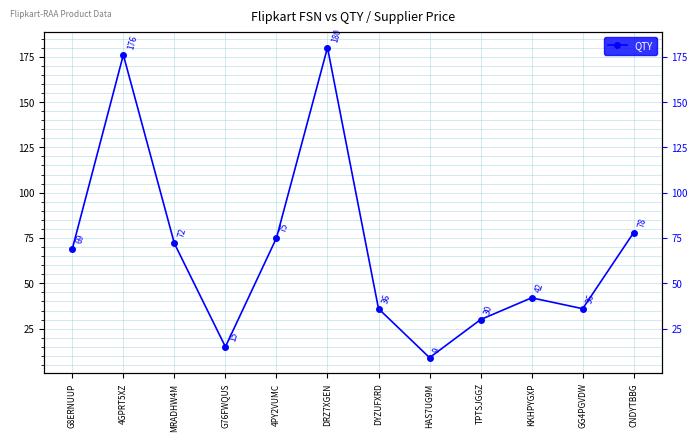

Where is the first local maximum?

4GPRT5XZ